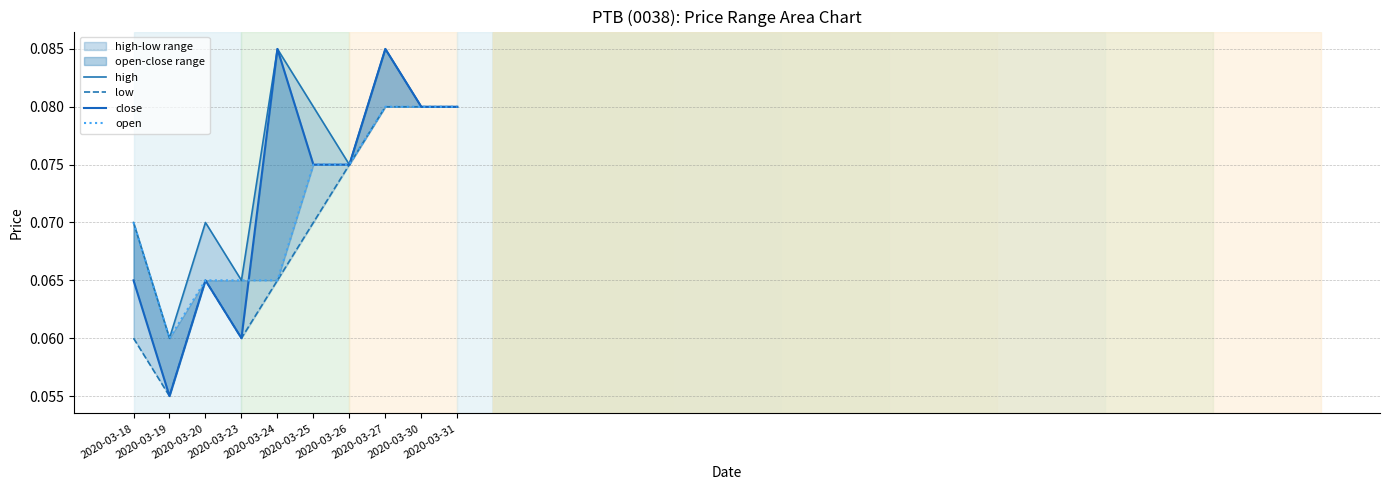

What is the maximum value for high?

0.1